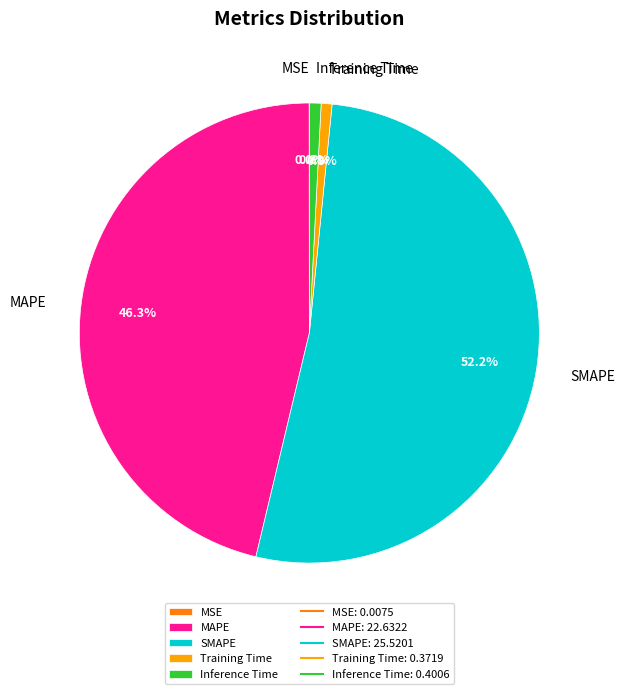

Which slice is the largest?

SMAPE